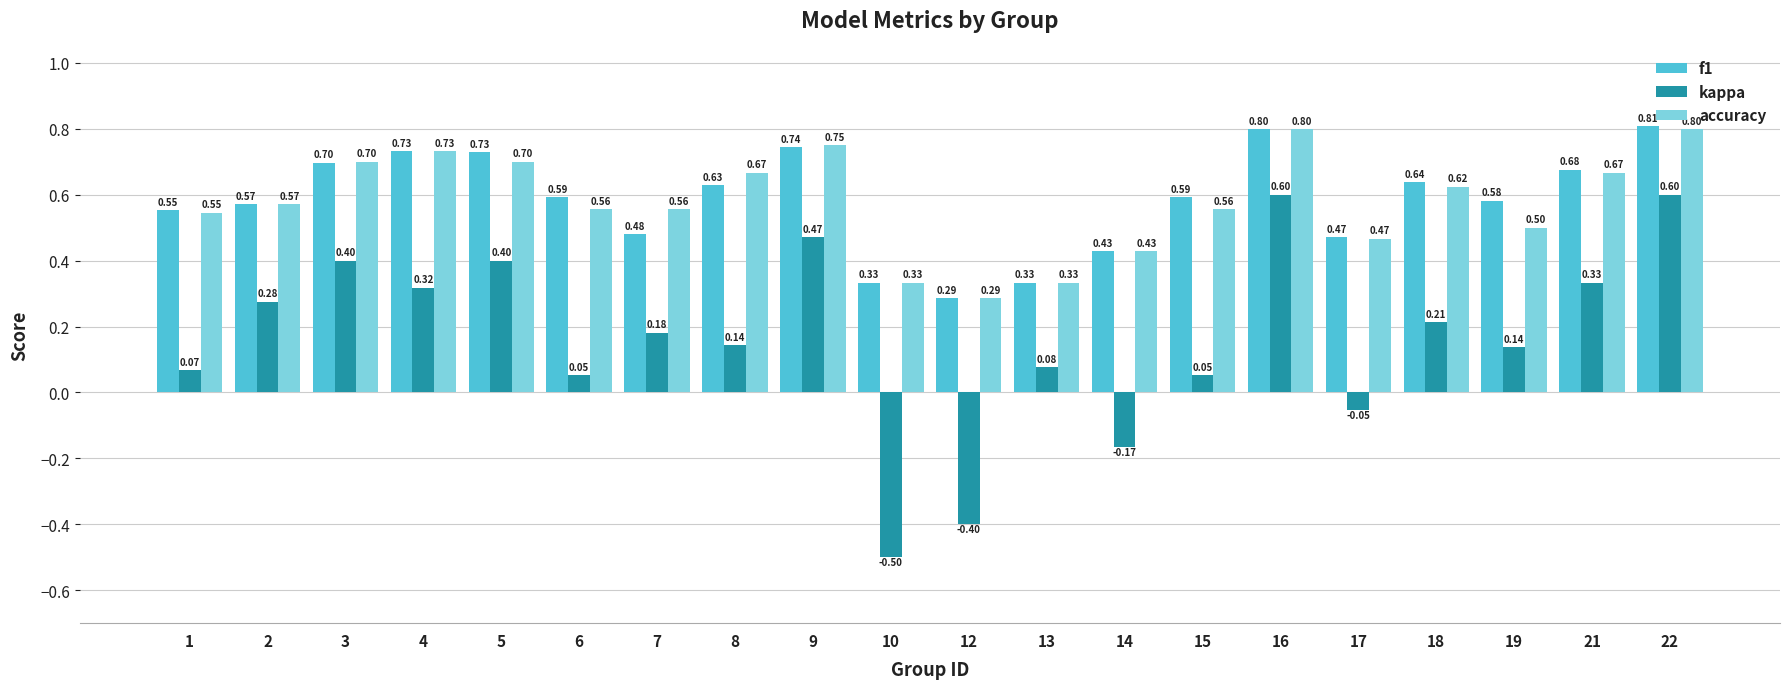

What is the sum of the f1 values at 5 and 21?

1.4